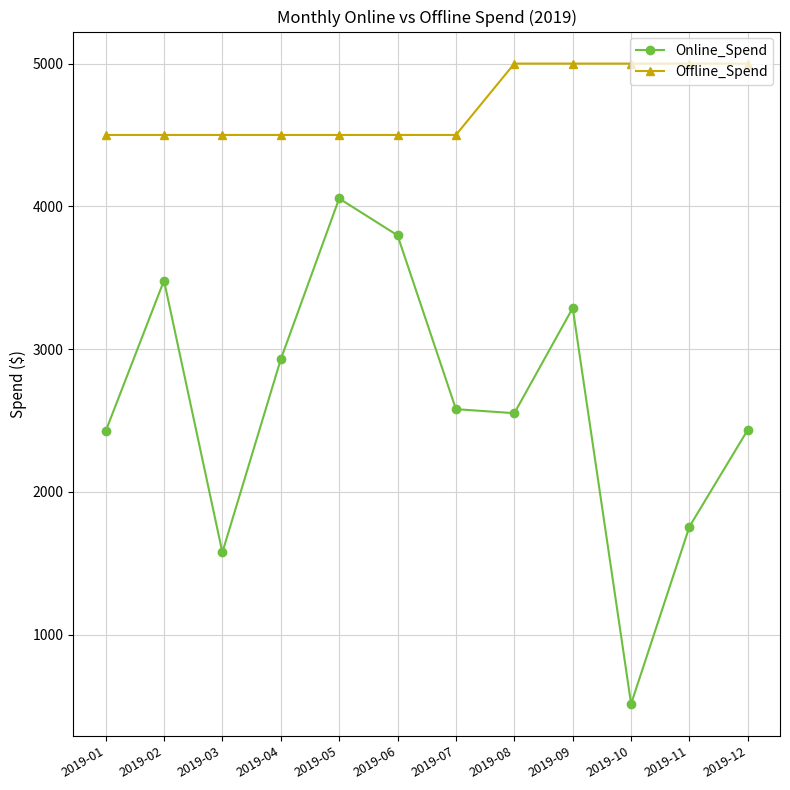

Which series has the largest range (max minus min)?

Online_Spend